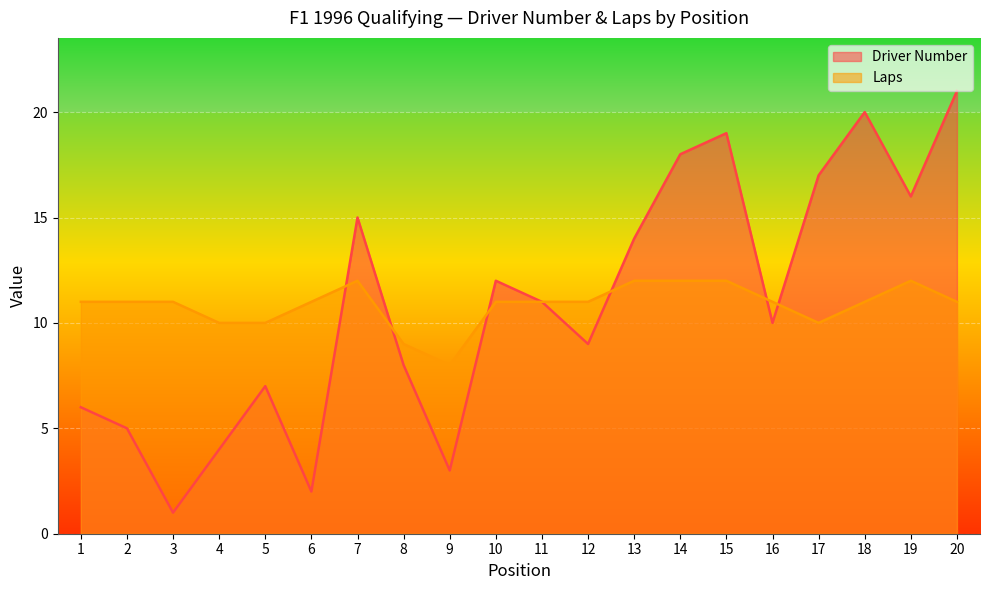

How many interior local peaks does the Laps series have?

2